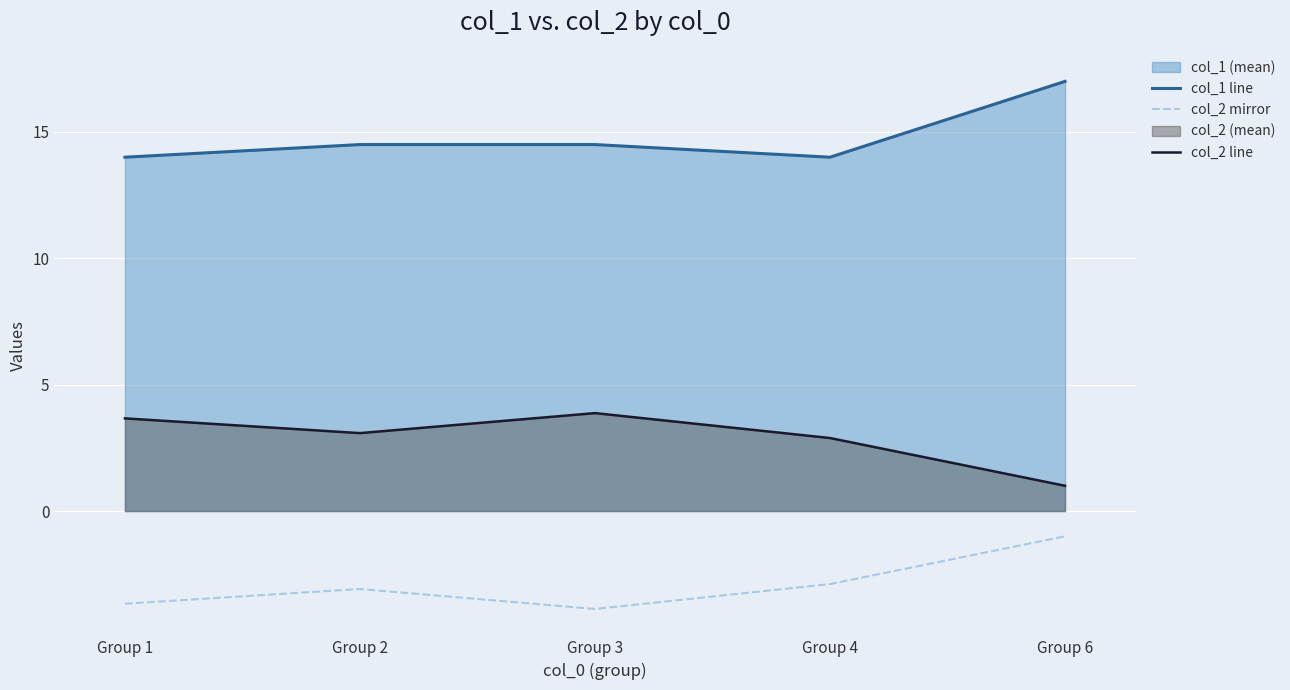

What is the difference between the highest and lowest values at Group 1?

17.7